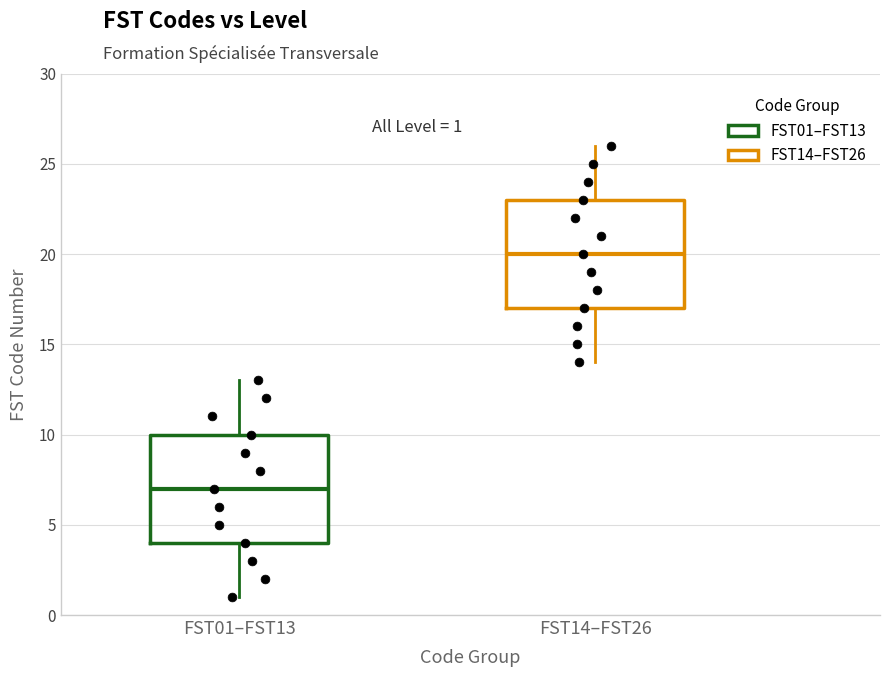

Which box has the highest median line?

FST14–FST26